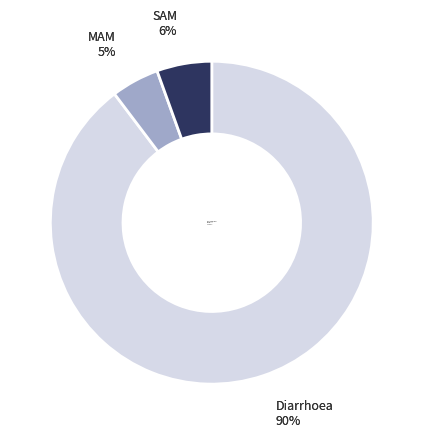

Is there a majority slice in this chart?

Yes